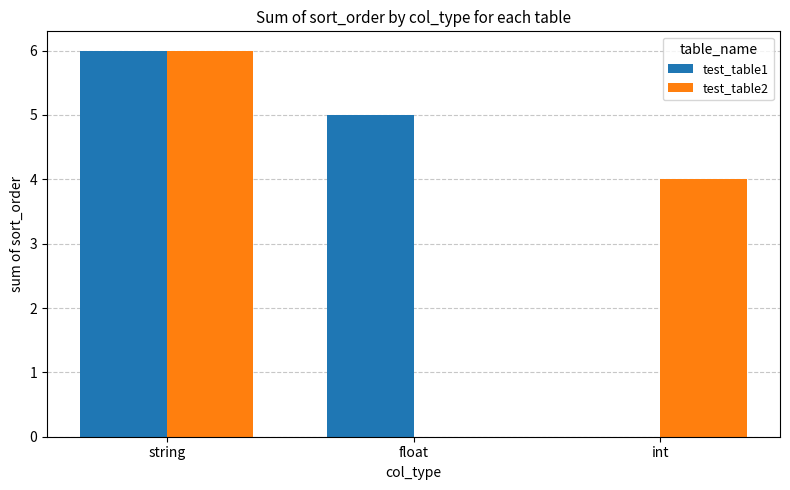

Which series changed the most between float and int?

test_table1